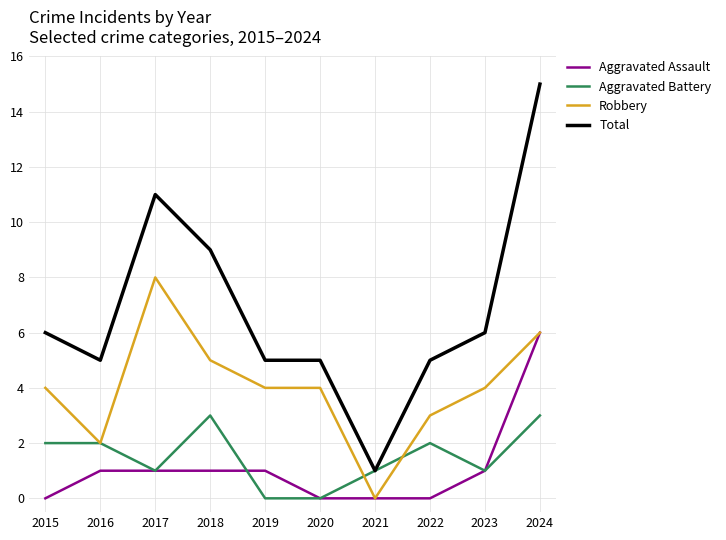

What is the difference between the Total values at 2024 and 2018?

6